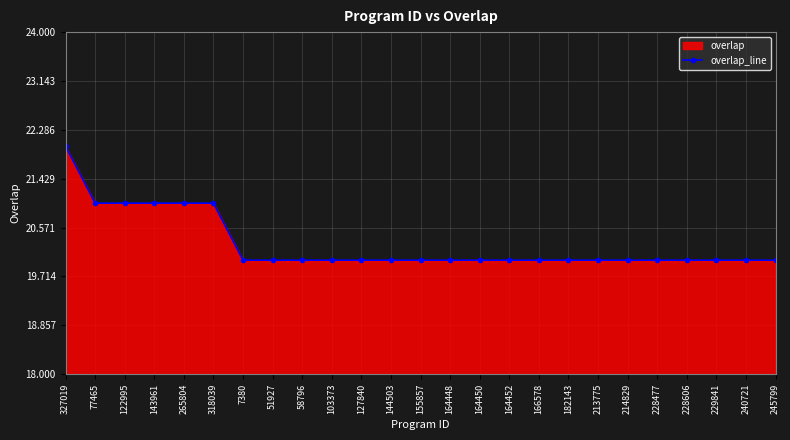

Approximately how many times larger is the value at 144503 compared to 318039?

1.0